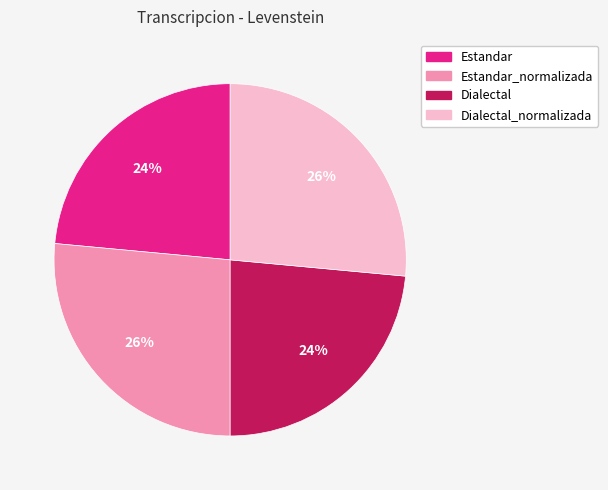

To the nearest percent, what is the average slice percentage?

25%